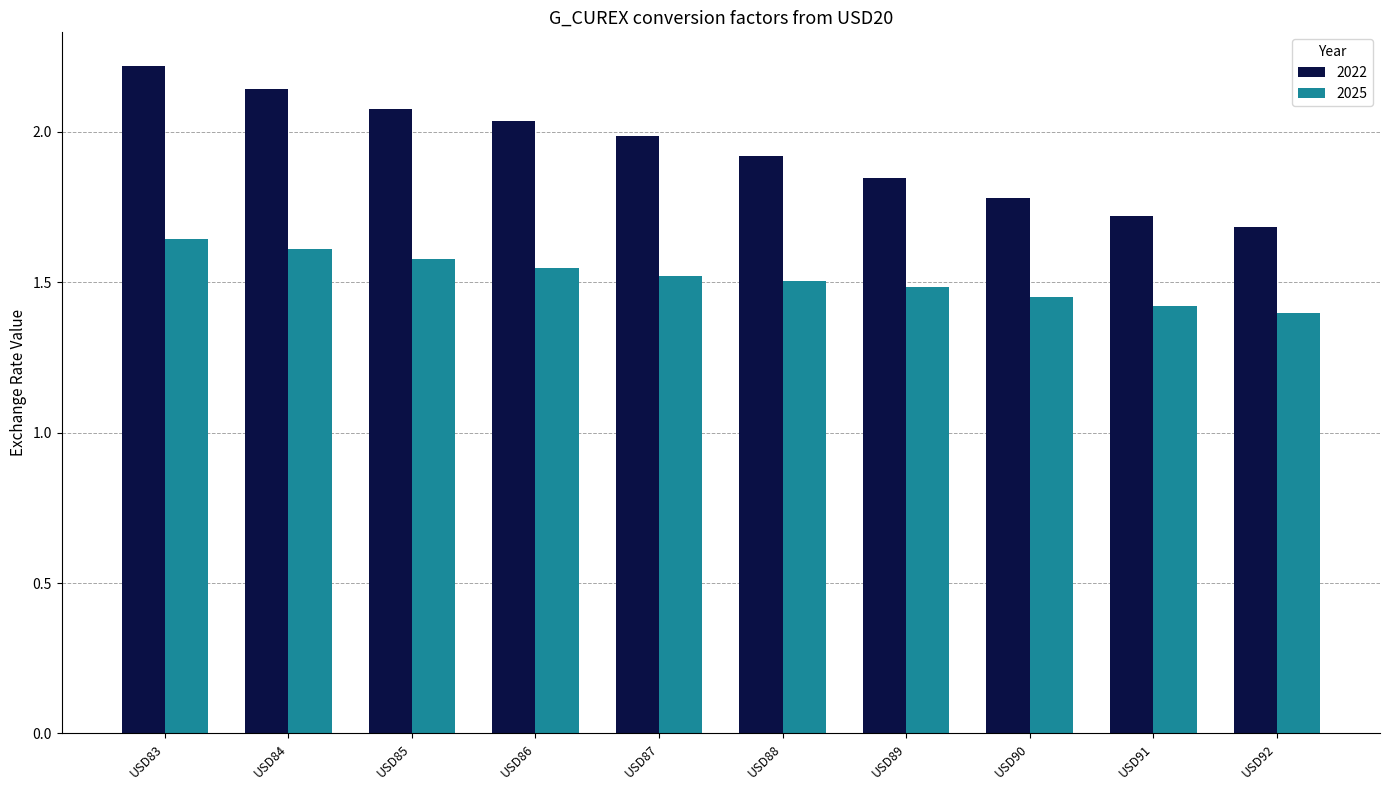

Rank the series by their average value, from lowest to highest.

2025, 2022